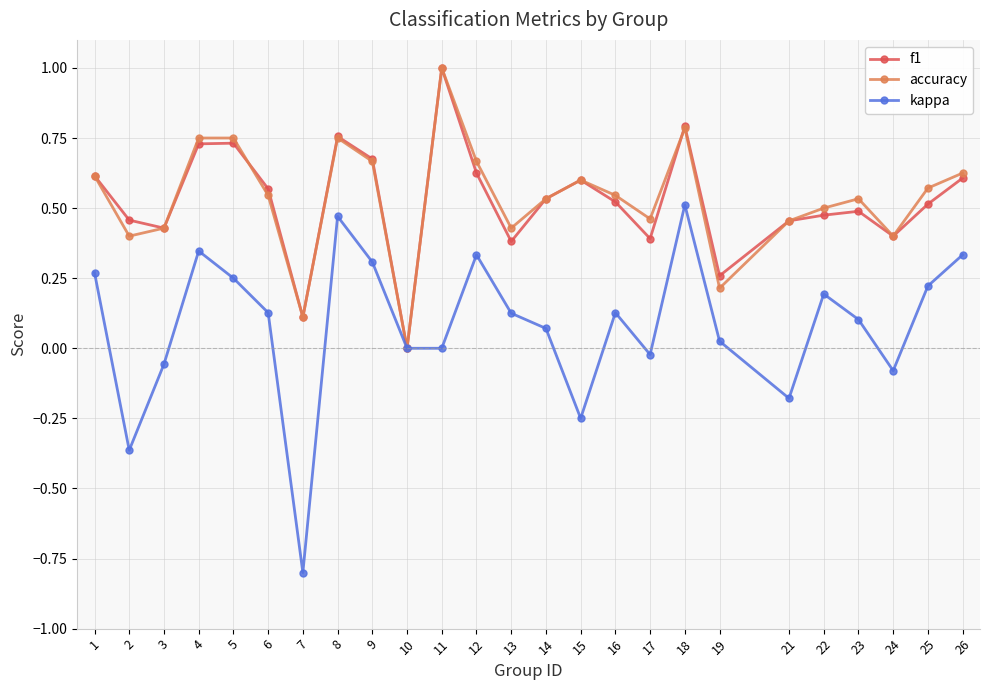

How many f1 values are between 0 and 1?

25